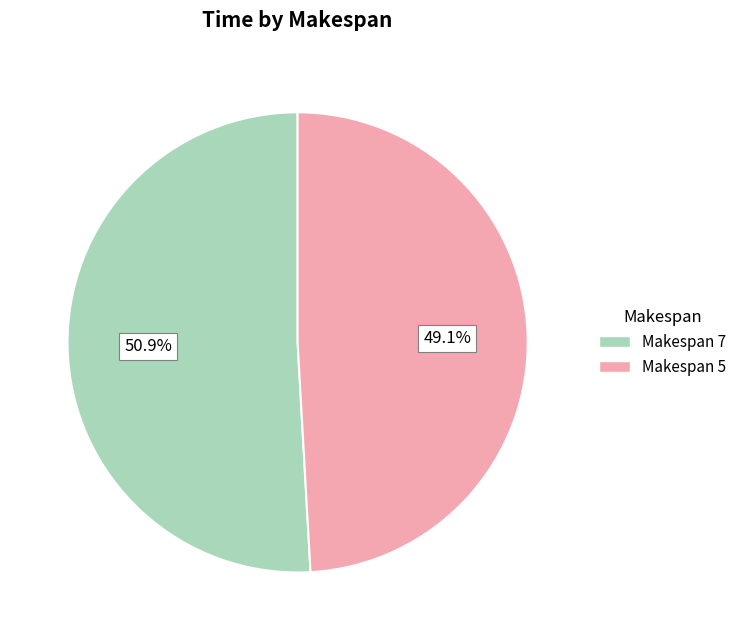

Which category accounts for the majority?

Makespan 7